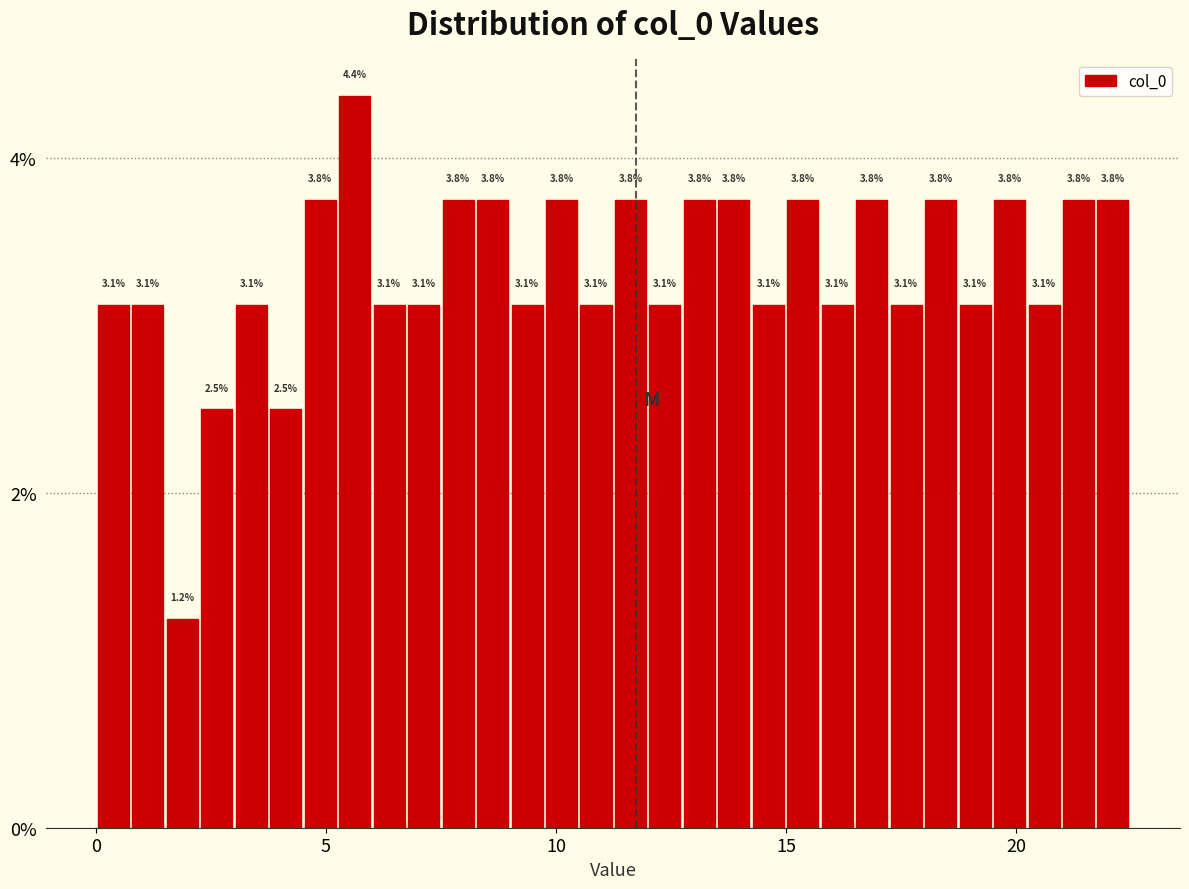

Around what value on the x-axis is the tallest bar? Give the approximate position of its centre, as read against the axis.

5.5